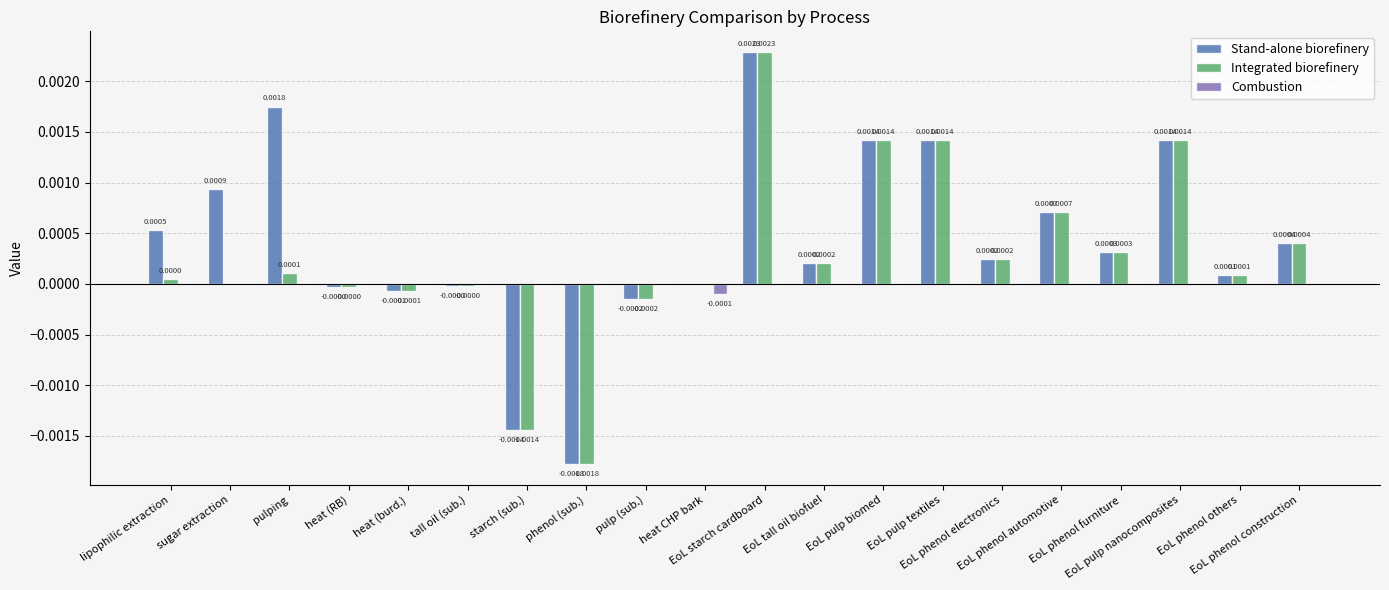

Which series has the largest total across all categories?

Stand-alone biorefinery